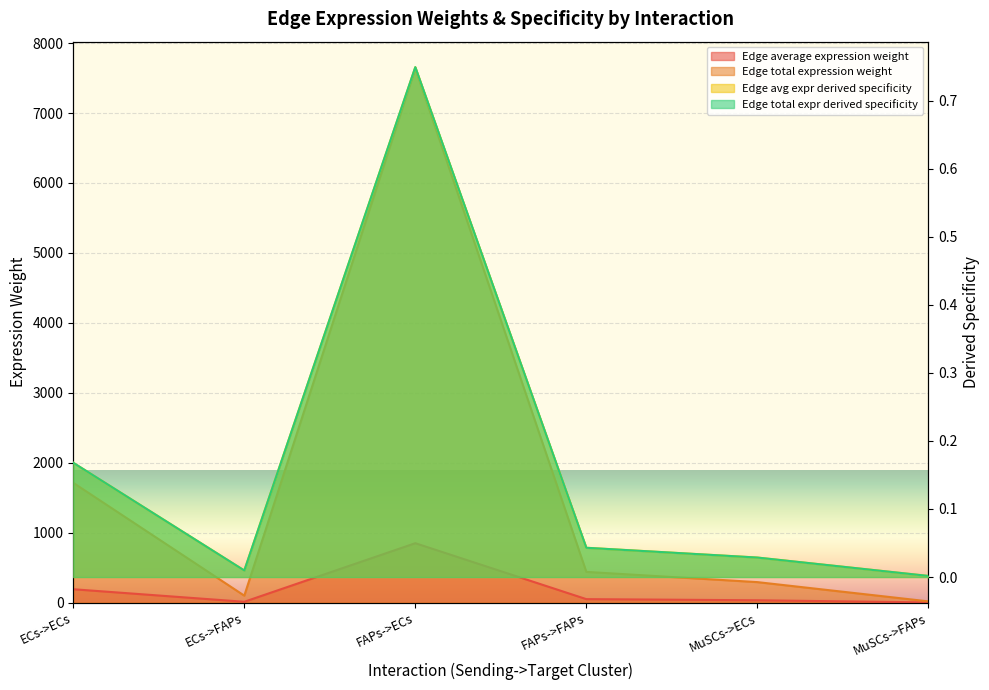

Is it true that Edge average expression weight equals 71.1 at ECs->ECs?

False